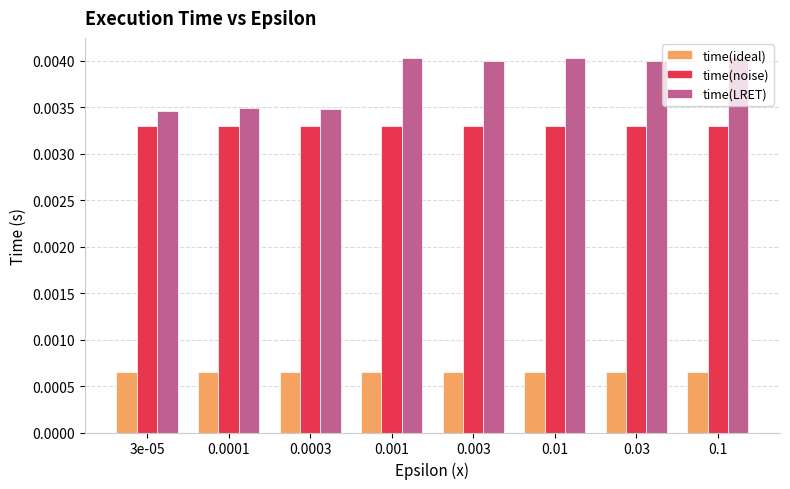

Which series has the largest total across all categories?

time(LRET)